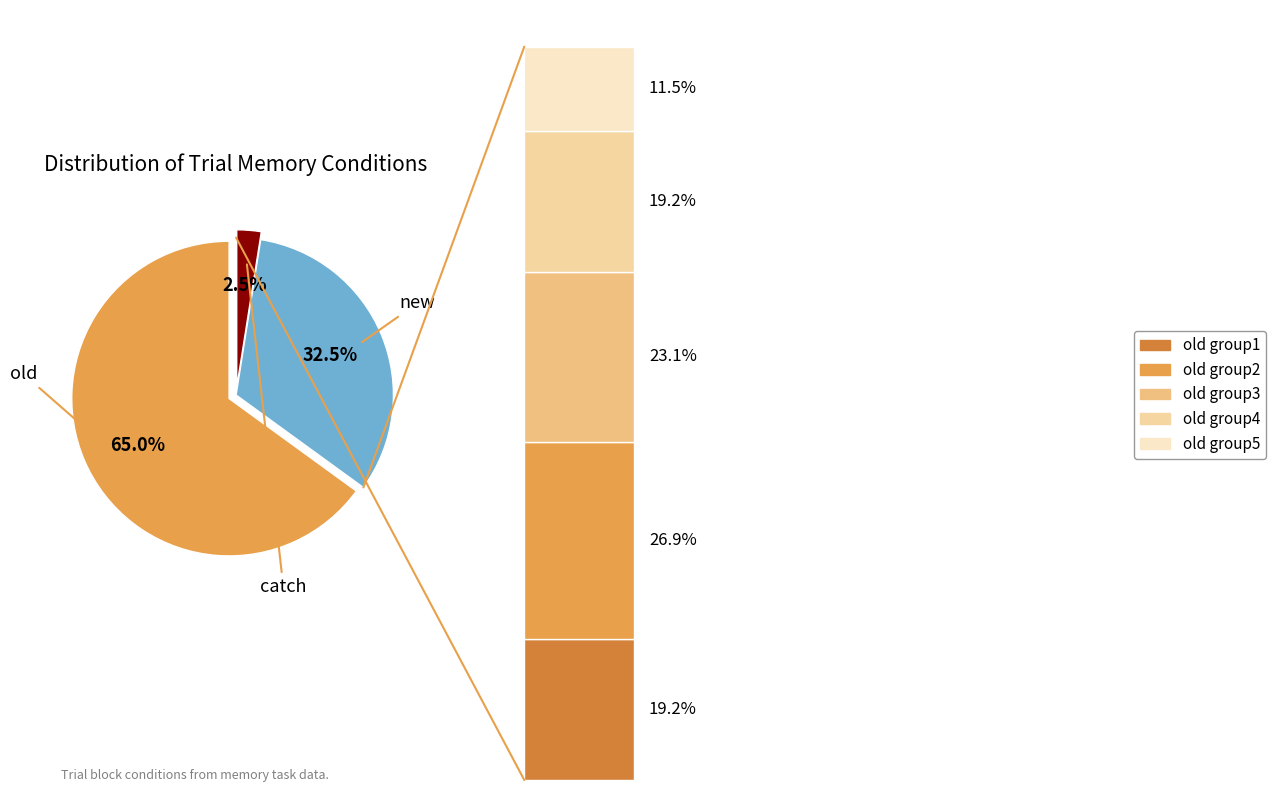

The old slice represents 65% of the pie. True or false?

True